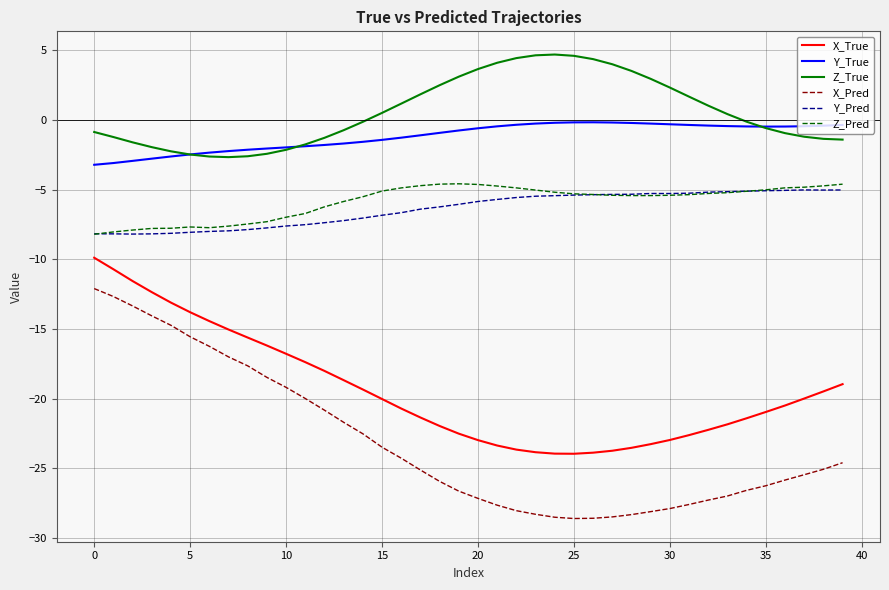

Which series has the largest total across all categories?

Z_True